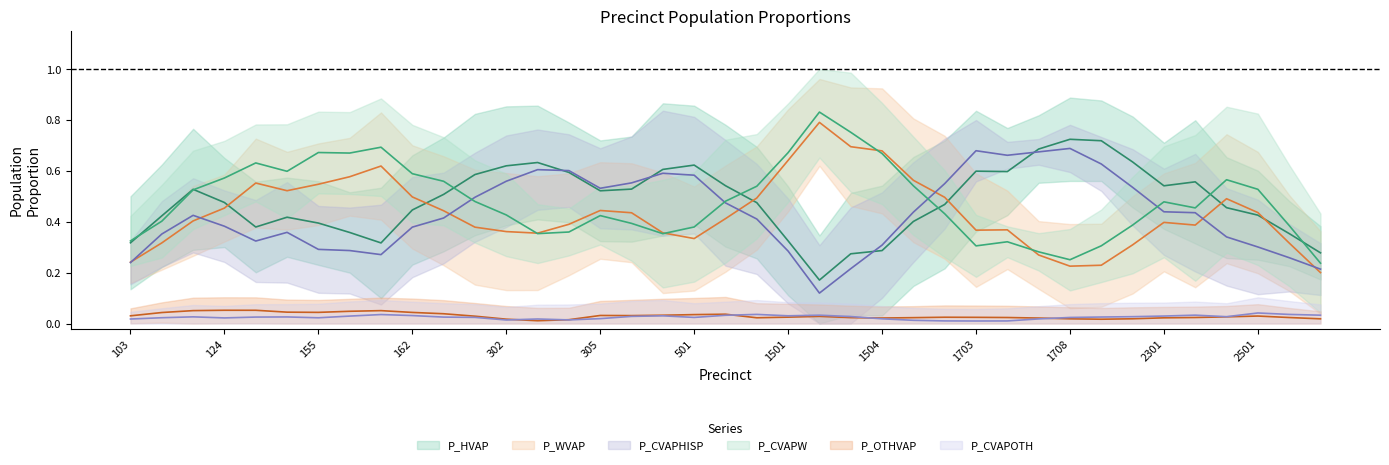

True or false: P_CVAPOTH has more than 0 interior local peaks.

True